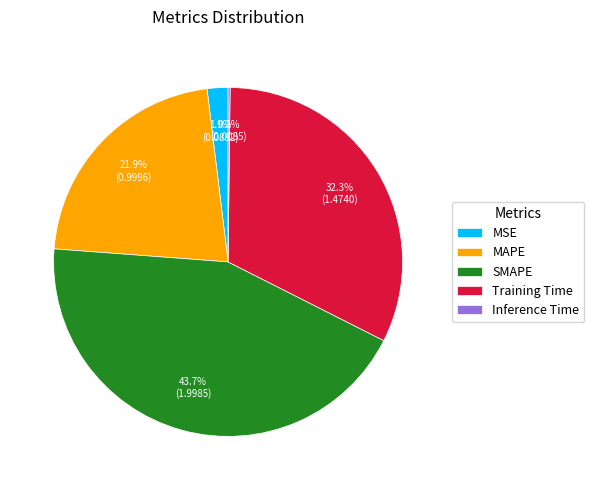

To the nearest percent, what is the average slice percentage?

20%